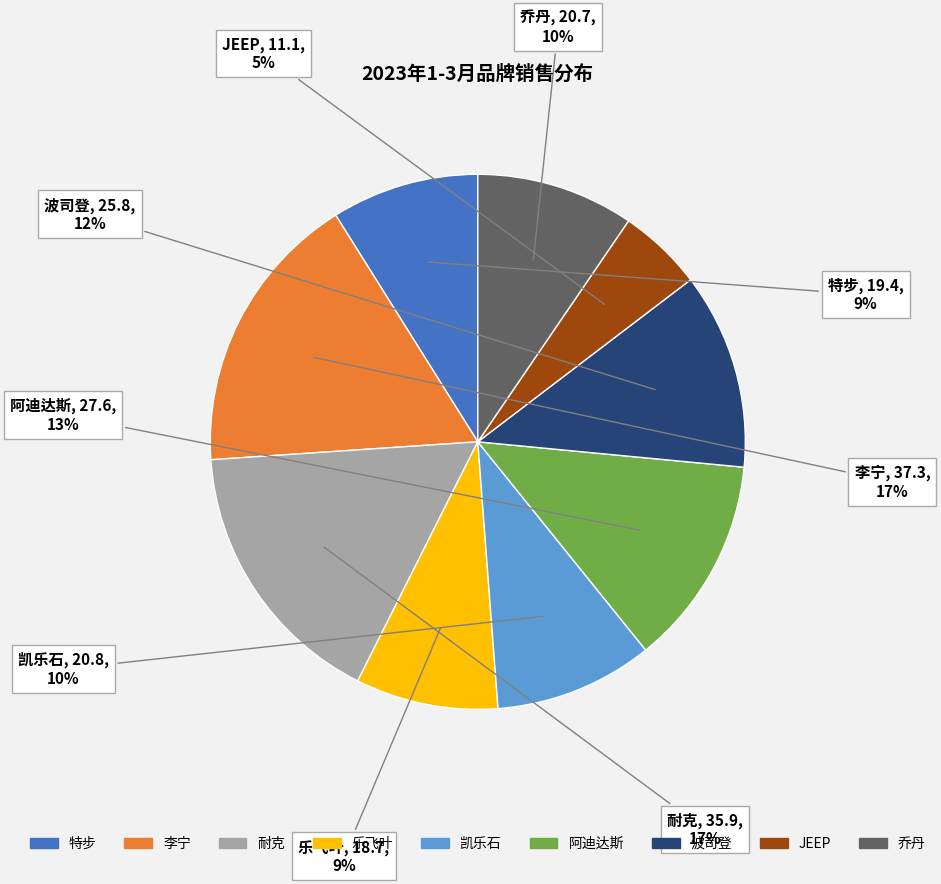

How many slices are in this pie chart?

9